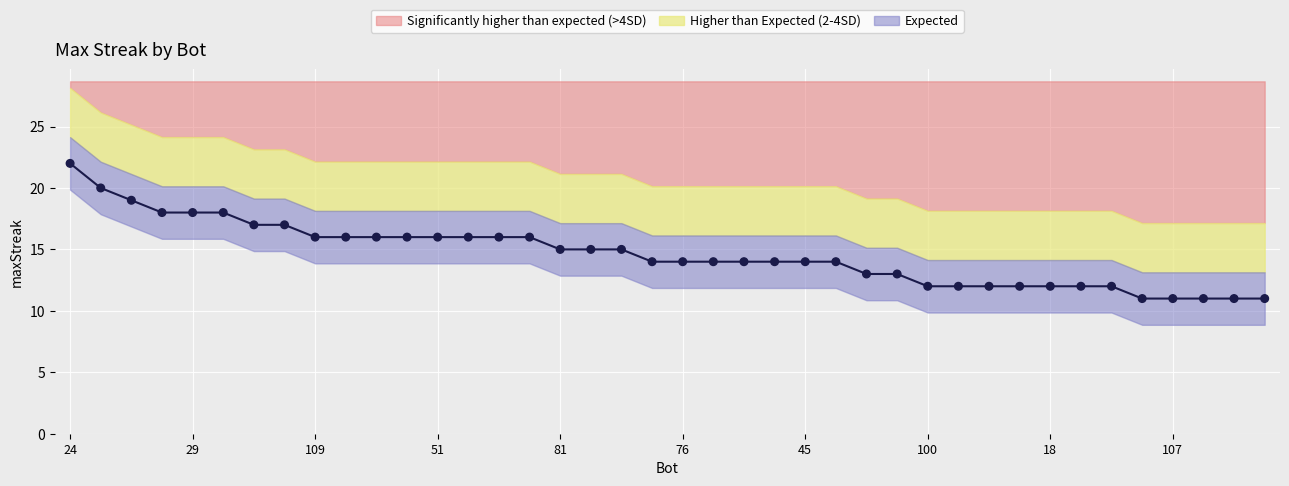

What is the ratio of the value at 85 to the value at 83?

1.1